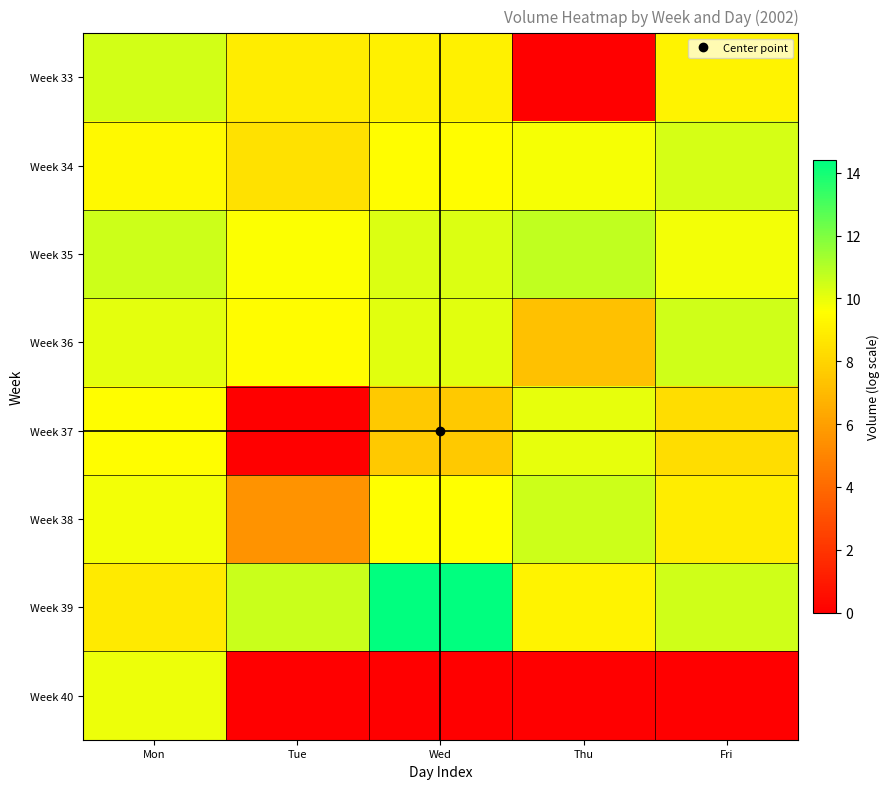

What is the total value across all series at Fri?

67.5